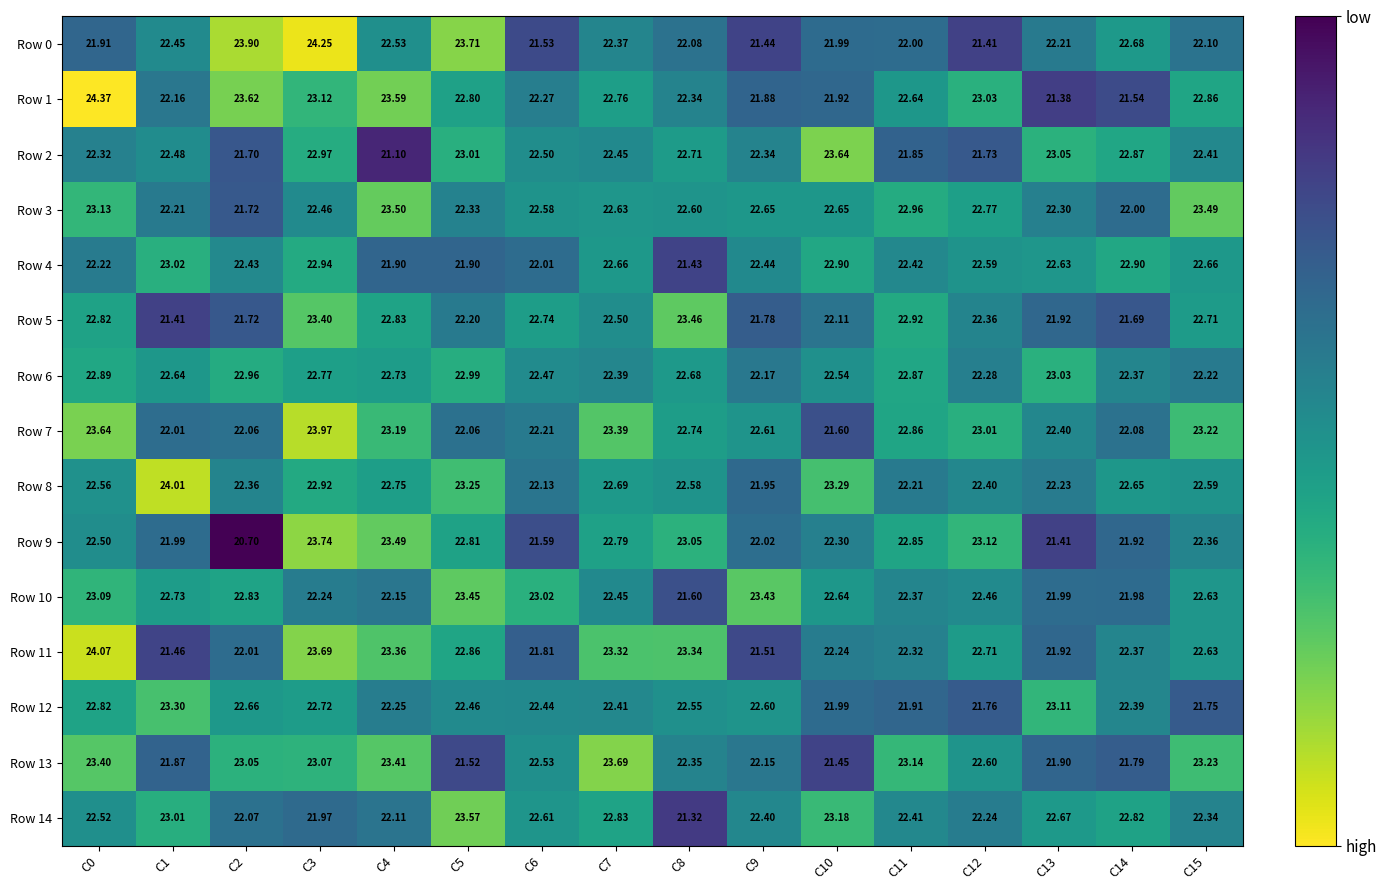

At which category is the sum across all series the highest?

C3